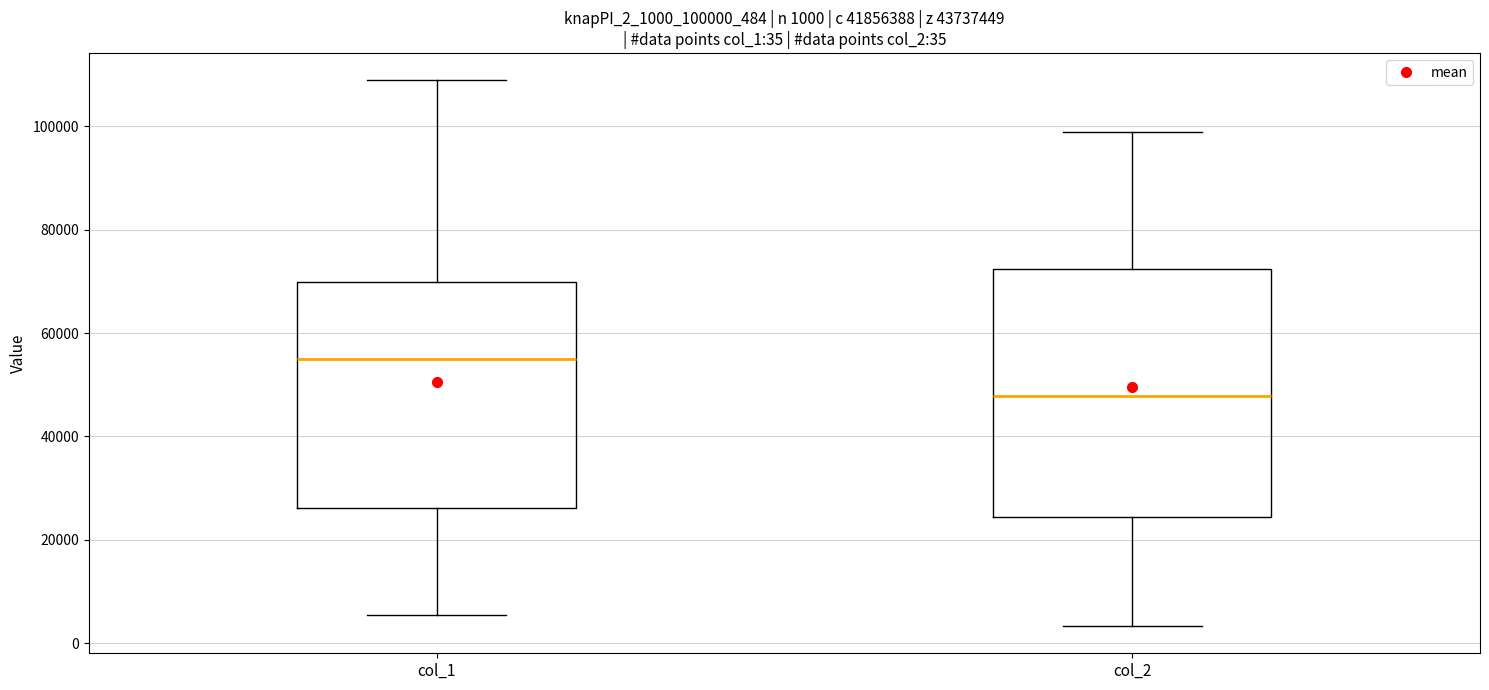

Which box's median line is the highest?

col_1